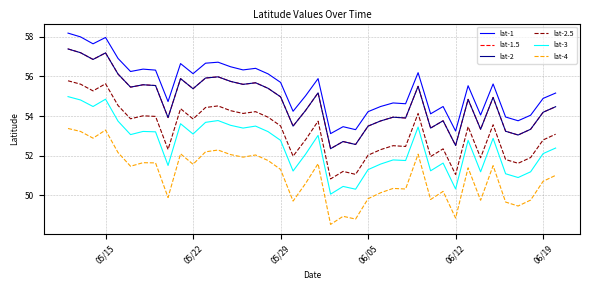

What is the difference between the maximum and second lowest values in the lat-4 series?

4.6